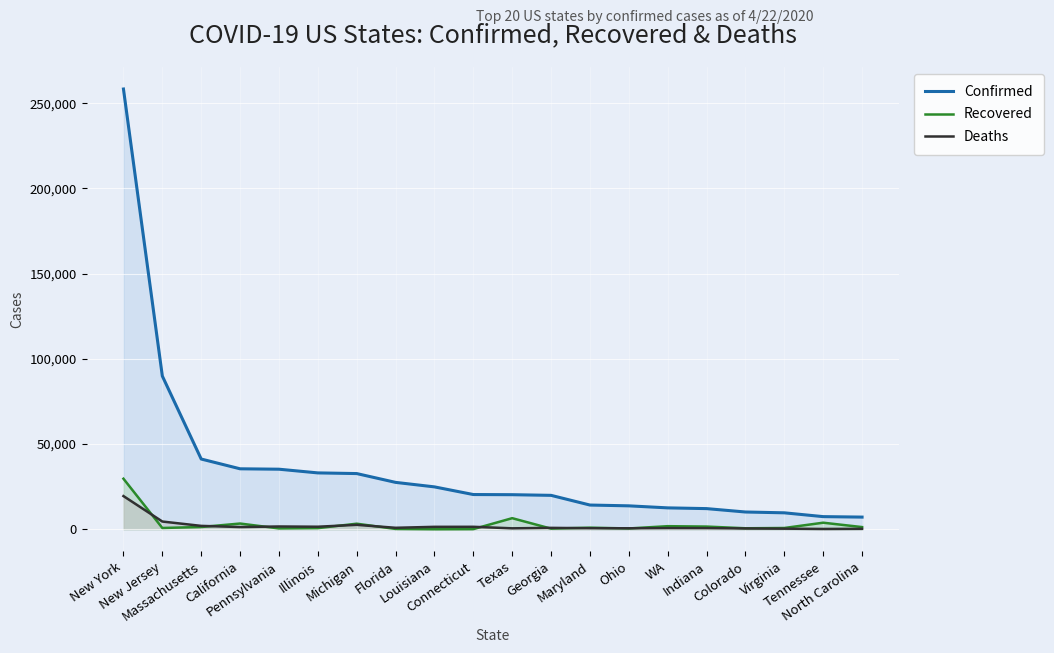

Where do Recovered and Deaths first cross each other?

New York and New Jersey